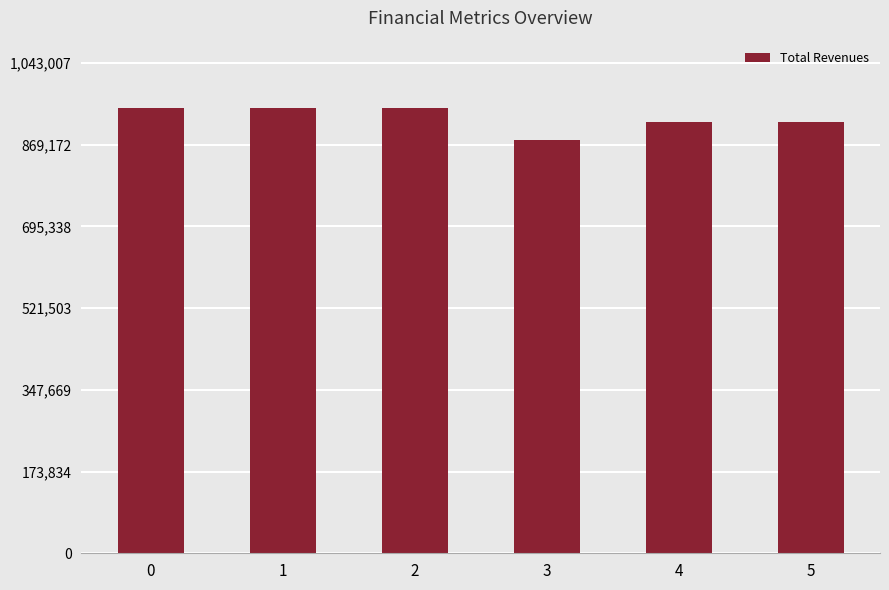

Is it true that the value at 2 is 948188.4?

True